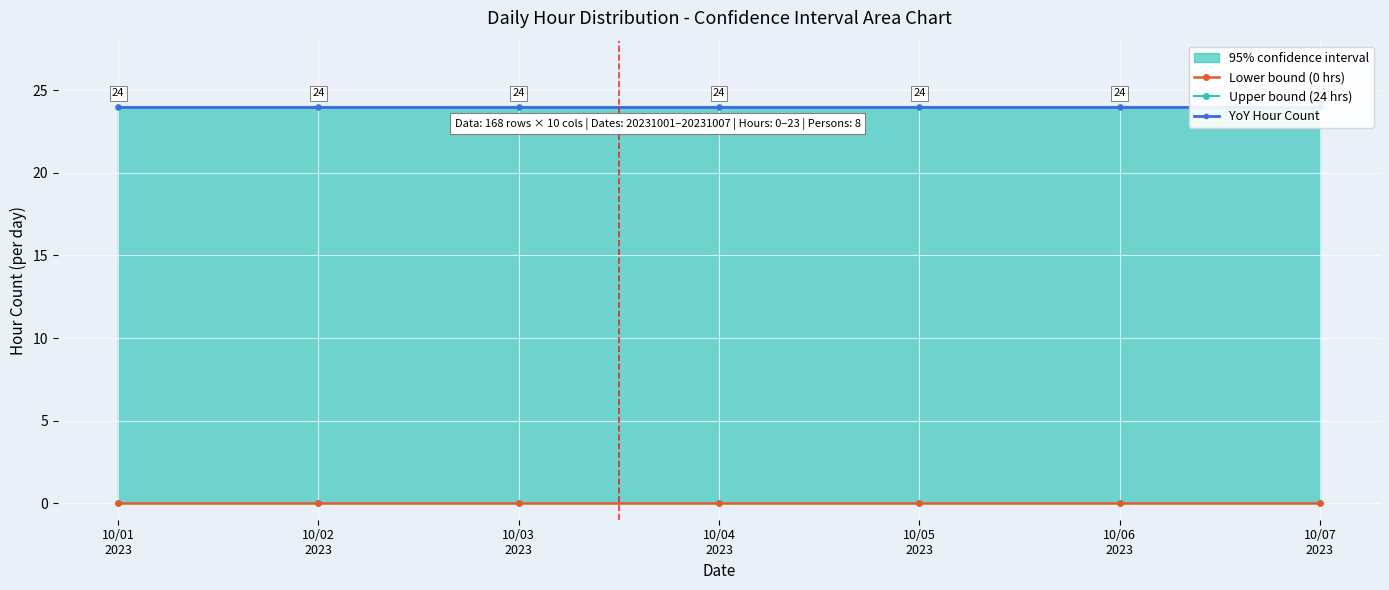

At 10/02
2023, list the series in order from largest to smallest.

Upper bound (24 hrs), YoY Hour Count, Lower bound (0 hrs)